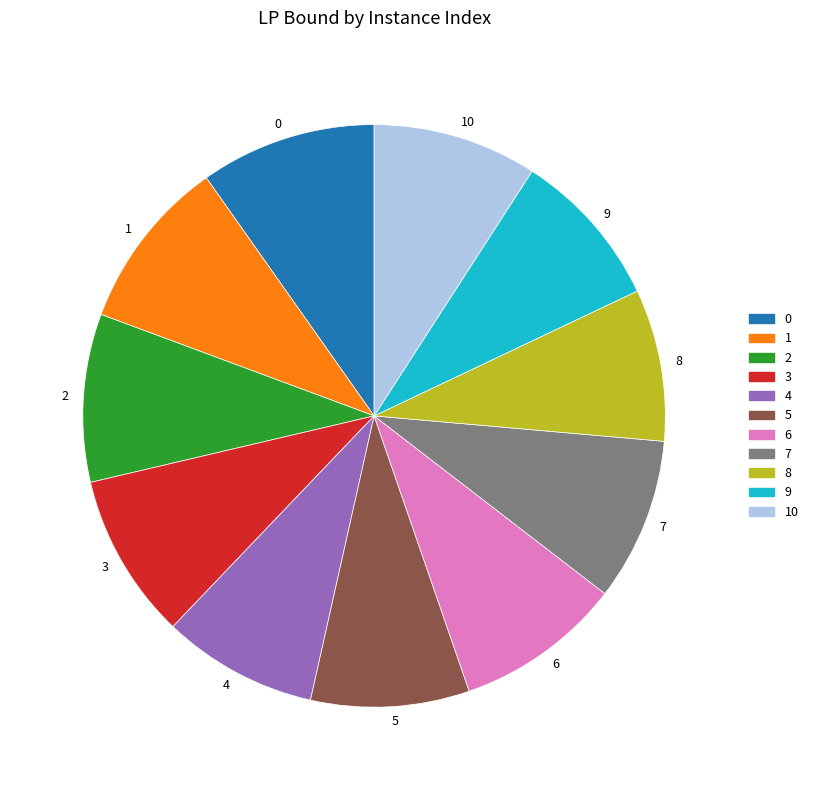

How many slices are in this pie chart?

11